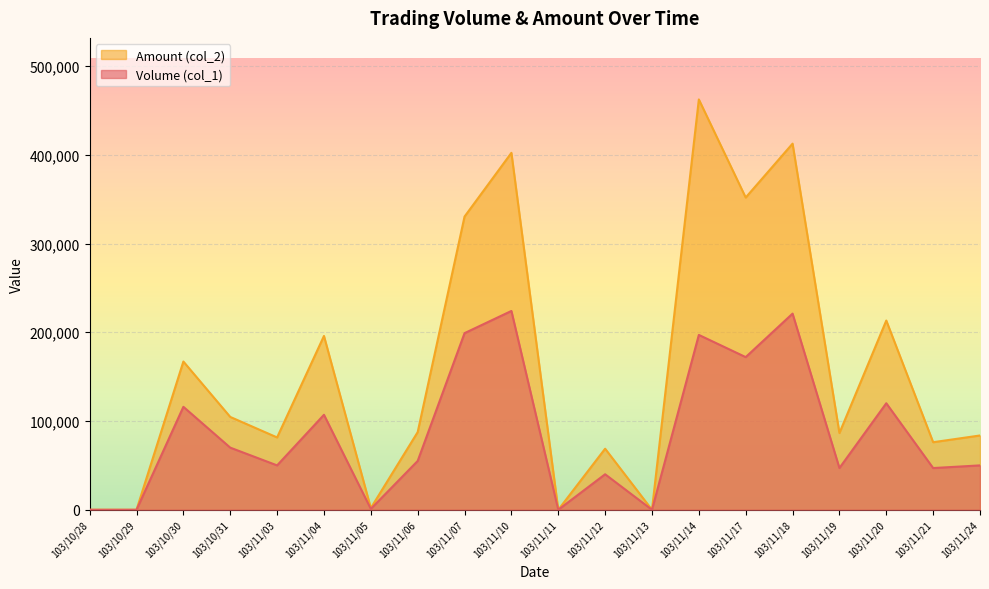

How many lines are shown in the chart?

2